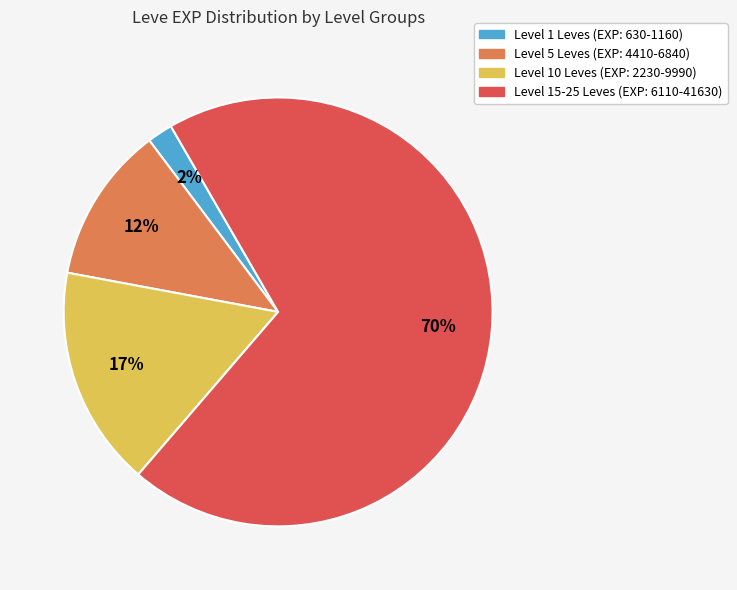

Is there any slice that represents more than half of the pie?

Yes